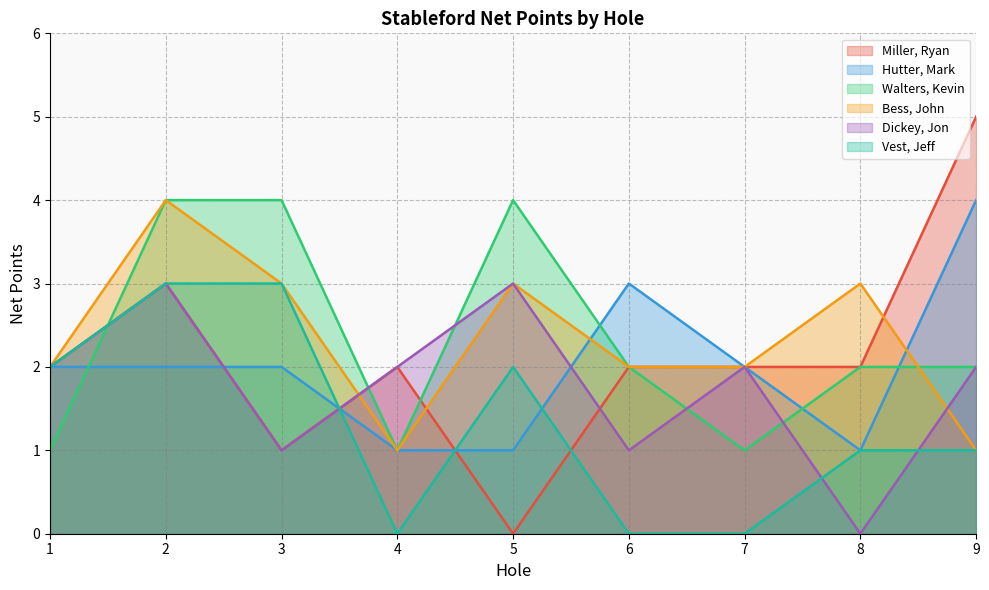

How many interior local peaks does the Walters, Kevin series have?

1